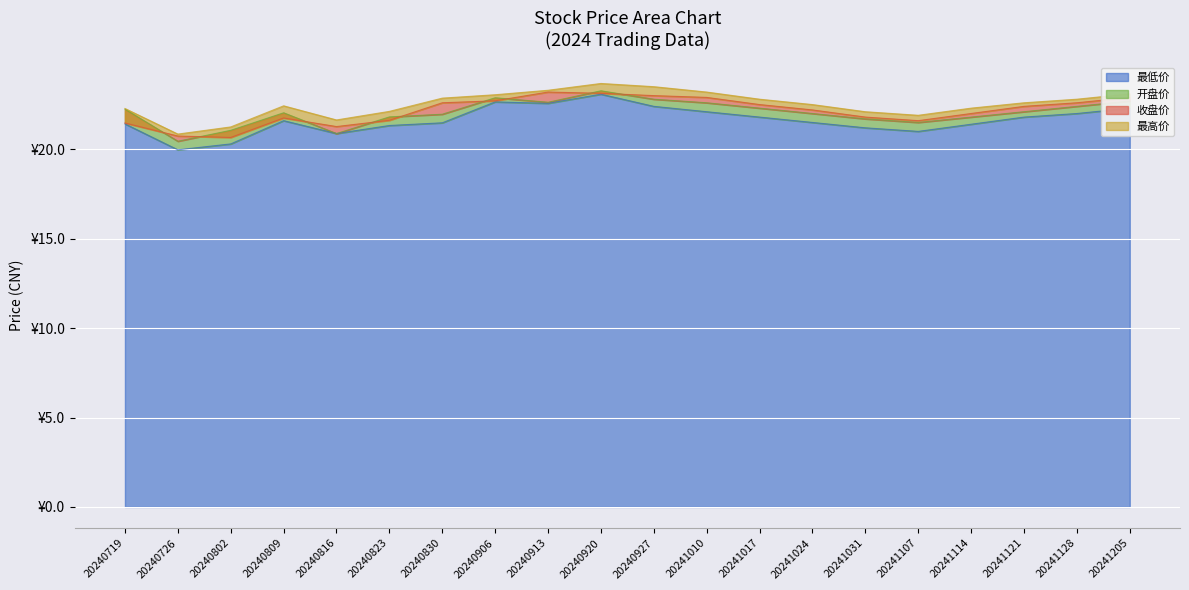

Rank the series at 20241107 from highest to lowest value.

最高价, 收盘价, 开盘价, 最低价